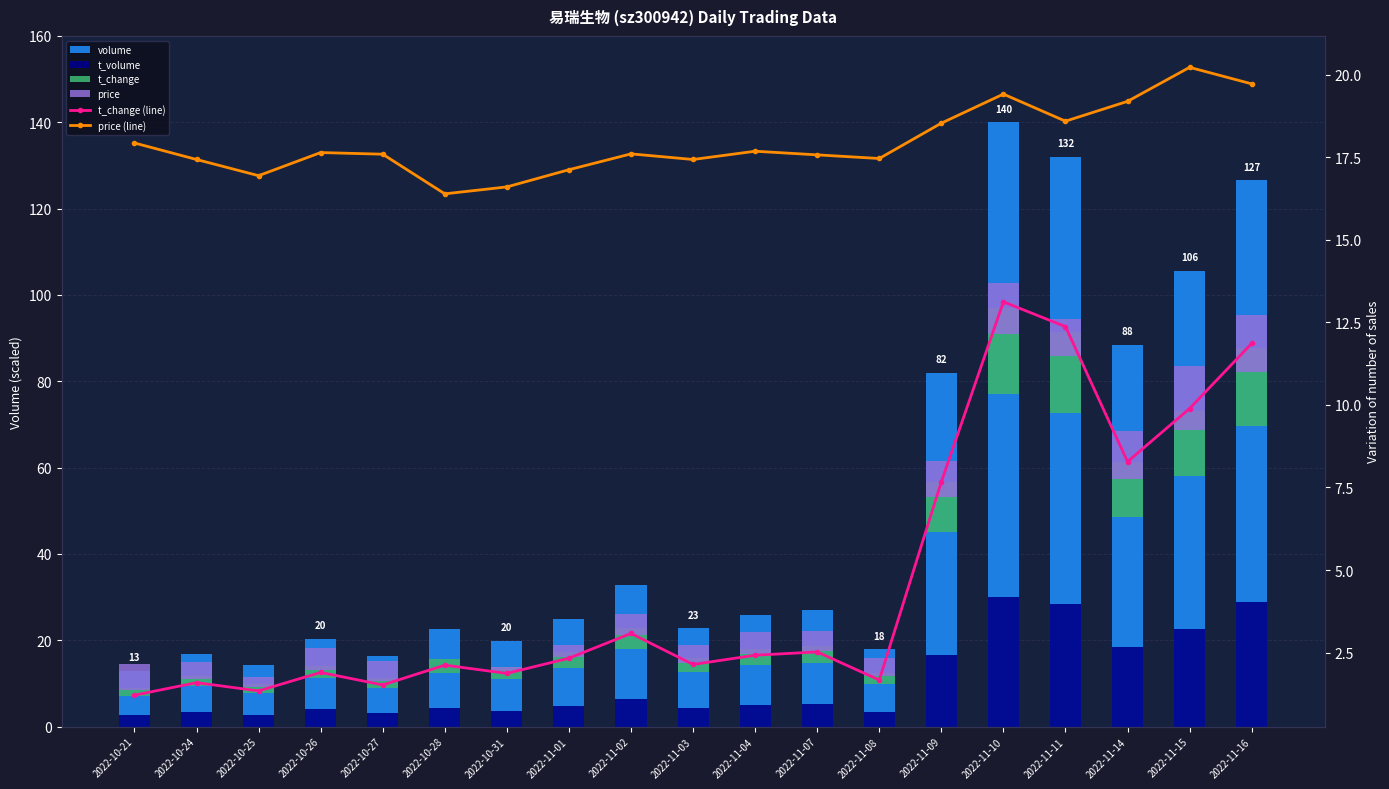

Reading right to left, extract all data points from this chart.

volume: 2022-11-16=126.5	2022-11-15=105.6	2022-11-14=88.4	2022-11-11=132.0	2022-11-10=140.0	2022-11-09=81.9	2022-11-08=17.9	2022-11-07=26.9	2022-11-04=25.8	2022-11-03=22.8	2022-11-02=32.8	2022-11-01=24.8	2022-10-31=19.9	2022-10-28=22.6	2022-10-27=16.3	2022-10-26=20.3	2022-10-25=14.3	2022-10-24=16.9	2022-10-21=12.9
t_volume: 2022-11-16=28.9	2022-11-15=22.6	2022-11-14=18.5	2022-11-11=28.5	2022-11-10=30.0	2022-11-09=16.5	2022-11-08=3.5	2022-11-07=5.3	2022-11-04=5.1	2022-11-03=4.4	2022-11-02=6.4	2022-11-01=4.7	2022-10-31=3.7	2022-10-28=4.2	2022-10-27=3.2	2022-10-26=4.0	2022-10-25=2.7	2022-10-24=3.4	2022-10-21=2.6
t_change: 2022-11-16=18.1	2022-11-15=15.1	2022-11-14=12.6	2022-11-11=18.9	2022-11-10=20.0	2022-11-09=11.7	2022-11-08=2.5	2022-11-07=3.8	2022-11-04=3.7	2022-11-03=3.3	2022-11-02=4.7	2022-11-01=3.6	2022-10-31=2.9	2022-10-28=3.2	2022-10-27=2.3	2022-10-26=2.9	2022-10-25=2.0	2022-10-24=2.4	2022-10-21=1.8
price: 2022-11-16=13.0	2022-11-15=15.0	2022-11-14=11.0	2022-11-11=8.6	2022-11-10=11.8	2022-11-09=8.4	2022-11-08=4.2	2022-11-07=4.6	2022-11-04=5.1	2022-11-03=4.1	2022-11-02=4.7	2022-11-01=2.9	2022-10-31=0.8	2022-10-28=0.0	2022-10-27=4.7	2022-10-26=4.9	2022-10-25=2.2	2022-10-24=4.1	2022-10-21=6.0
t_change (line): 2022-11-16=11.9	2022-11-15=9.9	2022-11-14=8.3	2022-11-11=12.4	2022-11-10=13.1	2022-11-09=7.7	2022-11-08=1.7	2022-11-07=2.5	2022-11-04=2.4	2022-11-03=2.1	2022-11-02=3.1	2022-11-01=2.3	2022-10-31=1.9	2022-10-28=2.1	2022-10-27=1.5	2022-10-26=1.9	2022-10-25=1.3	2022-10-24=1.6	2022-10-21=1.2
price (line): 2022-11-16=19.7	2022-11-15=20.2	2022-11-14=19.2	2022-11-11=18.6	2022-11-10=19.4	2022-11-09=18.5	2022-11-08=17.5	2022-11-07=17.6	2022-11-04=17.7	2022-11-03=17.4	2022-11-02=17.6	2022-11-01=17.1	2022-10-31=16.6	2022-10-28=16.4	2022-10-27=17.6	2022-10-26=17.6	2022-10-25=16.9	2022-10-24=17.4	2022-10-21=17.9